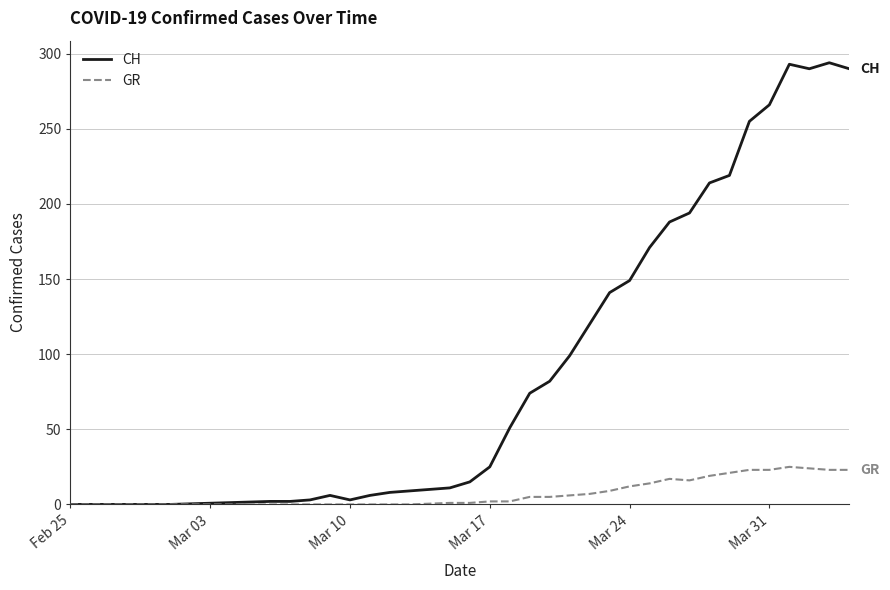

What is the maximum value for GR?

25